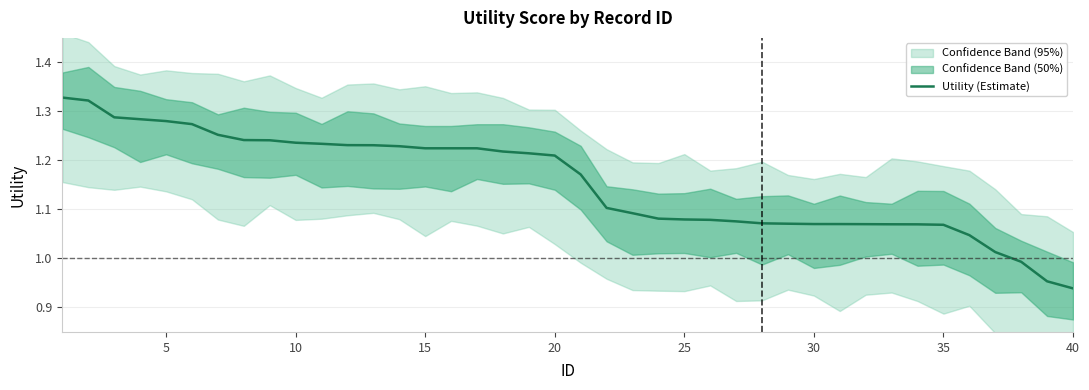

True or false: the data has more than 2 interior local peaks.

False